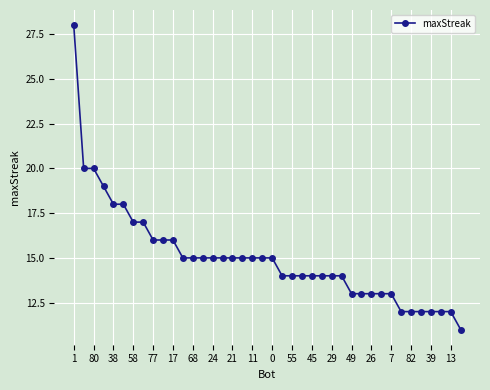

What is the maximum value shown in the chart?

28